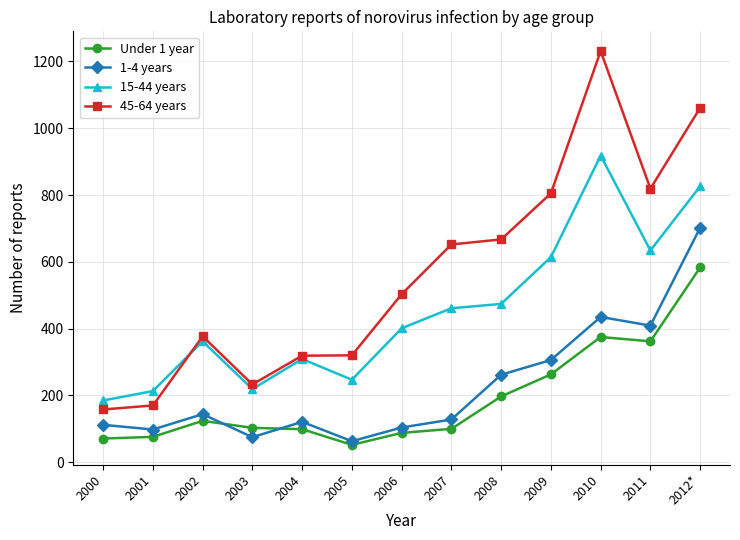

Which category has the highest value across all series?

2010